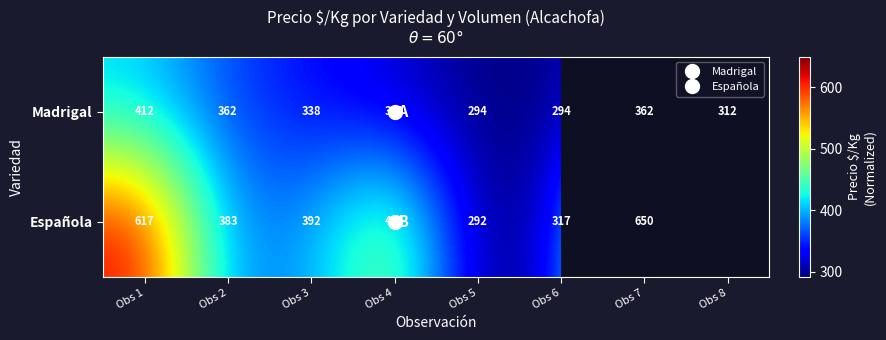

Is it true that Madrigal equals 294.0 at Obs 5?

True